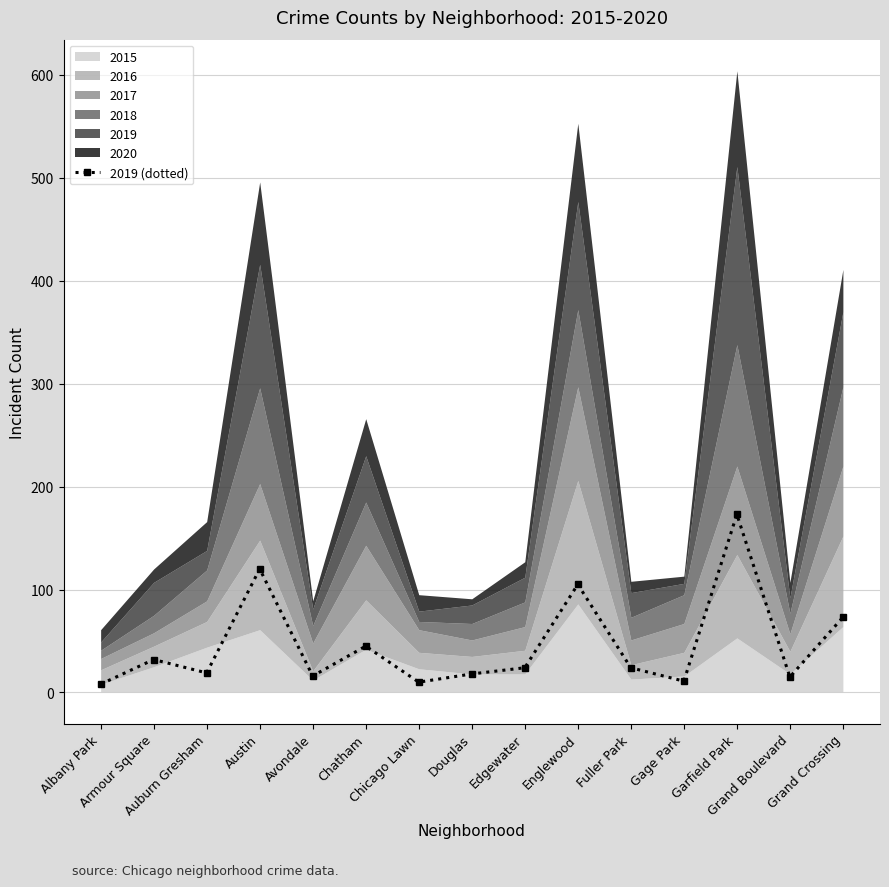

List the labels in order of value, largest first.

Garfield Park, Austin, Englewood, Grand Crossing, Chatham, Armour Square, Edgewater, Fuller Park, Auburn Gresham, Douglas, Avondale, Grand Boulevard, Gage Park, Chicago Lawn, Albany Park